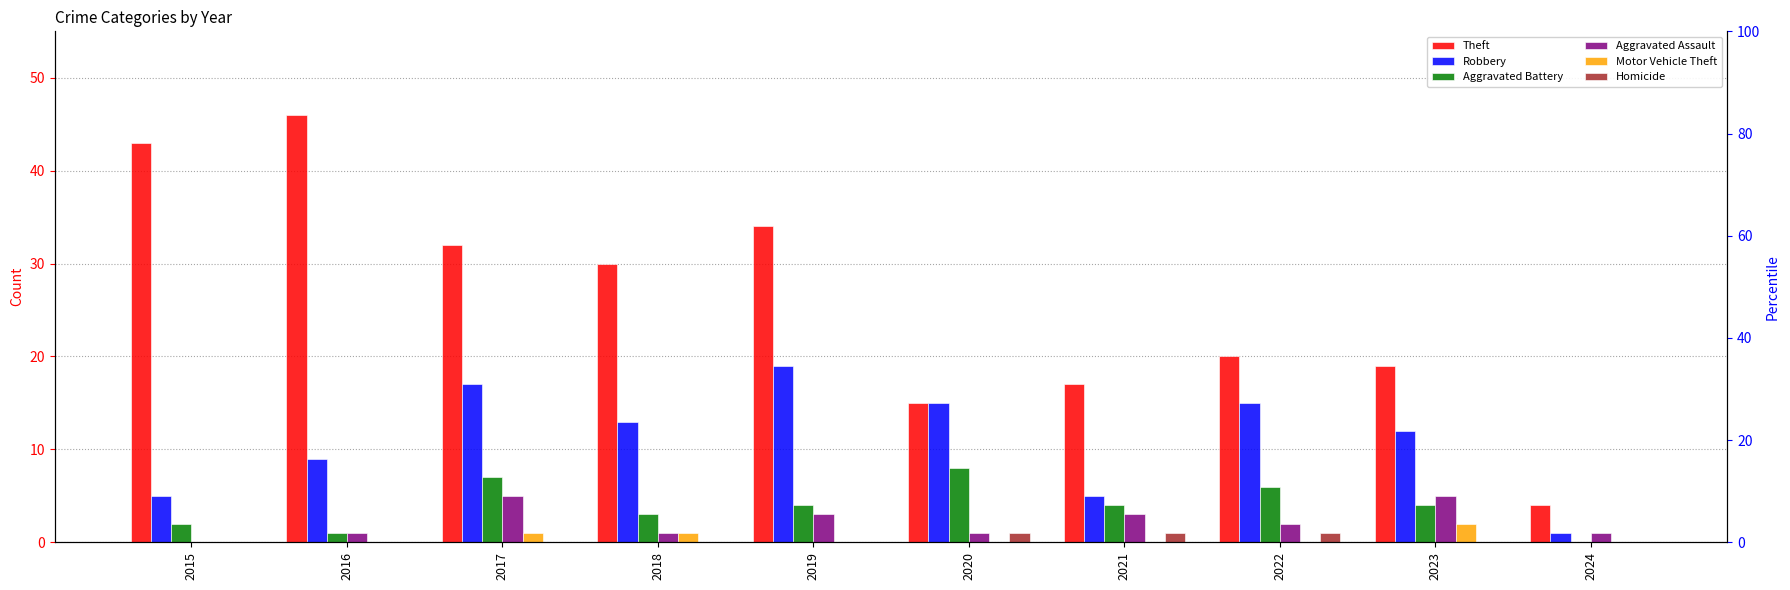

Between 2021 and 2024, which is larger?

2021